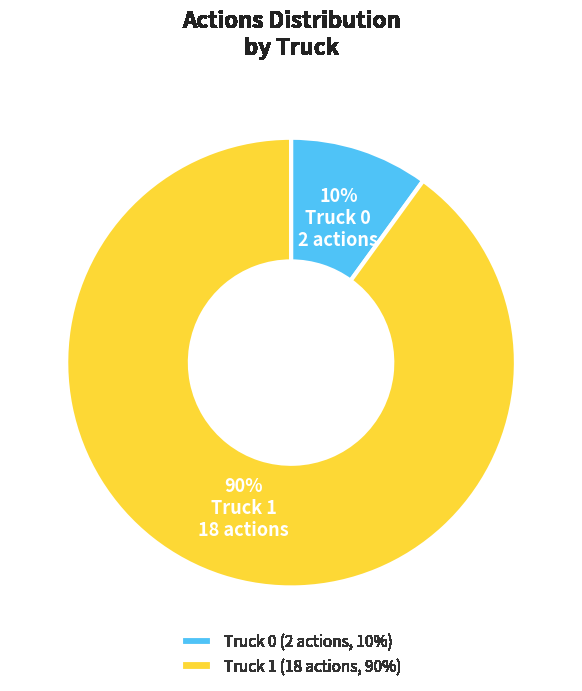

Is the sum of Truck 0 and Truck 1 greater than half?

Yes